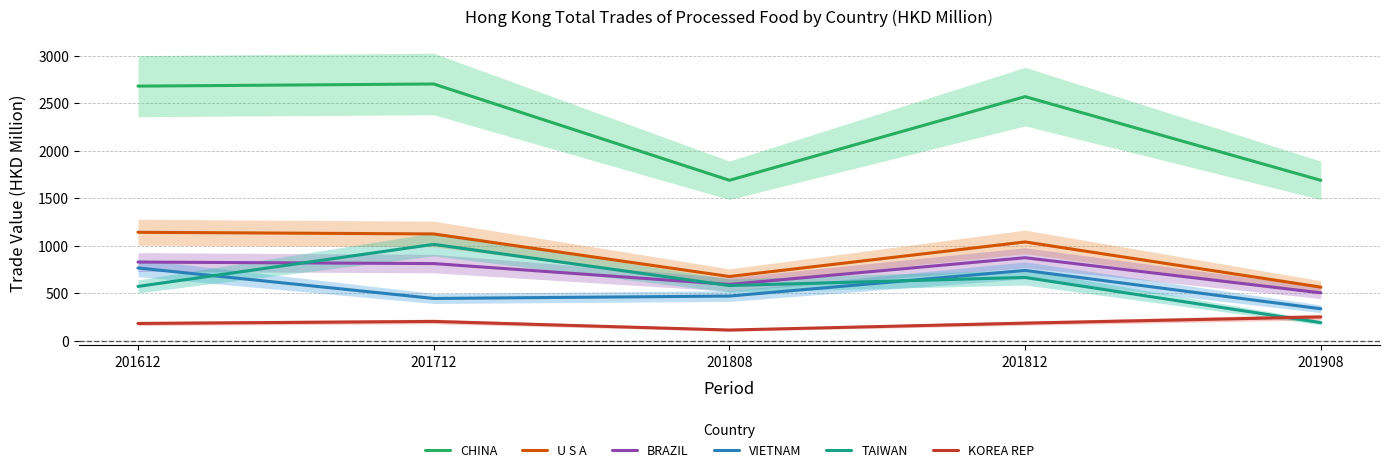

What is the difference between the highest and lowest values at 201808?

1577.0